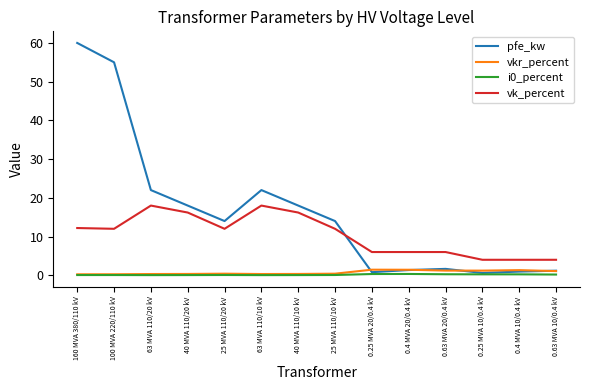

Which series ends up on top after the final intersection of vk_percent and pfe_kw?

vk_percent